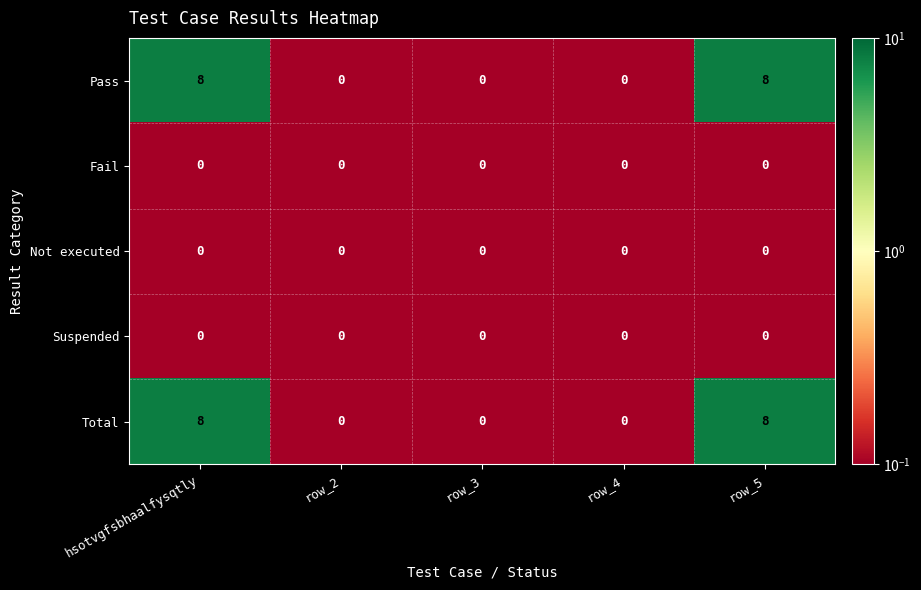

What is the greatest value displayed?

8